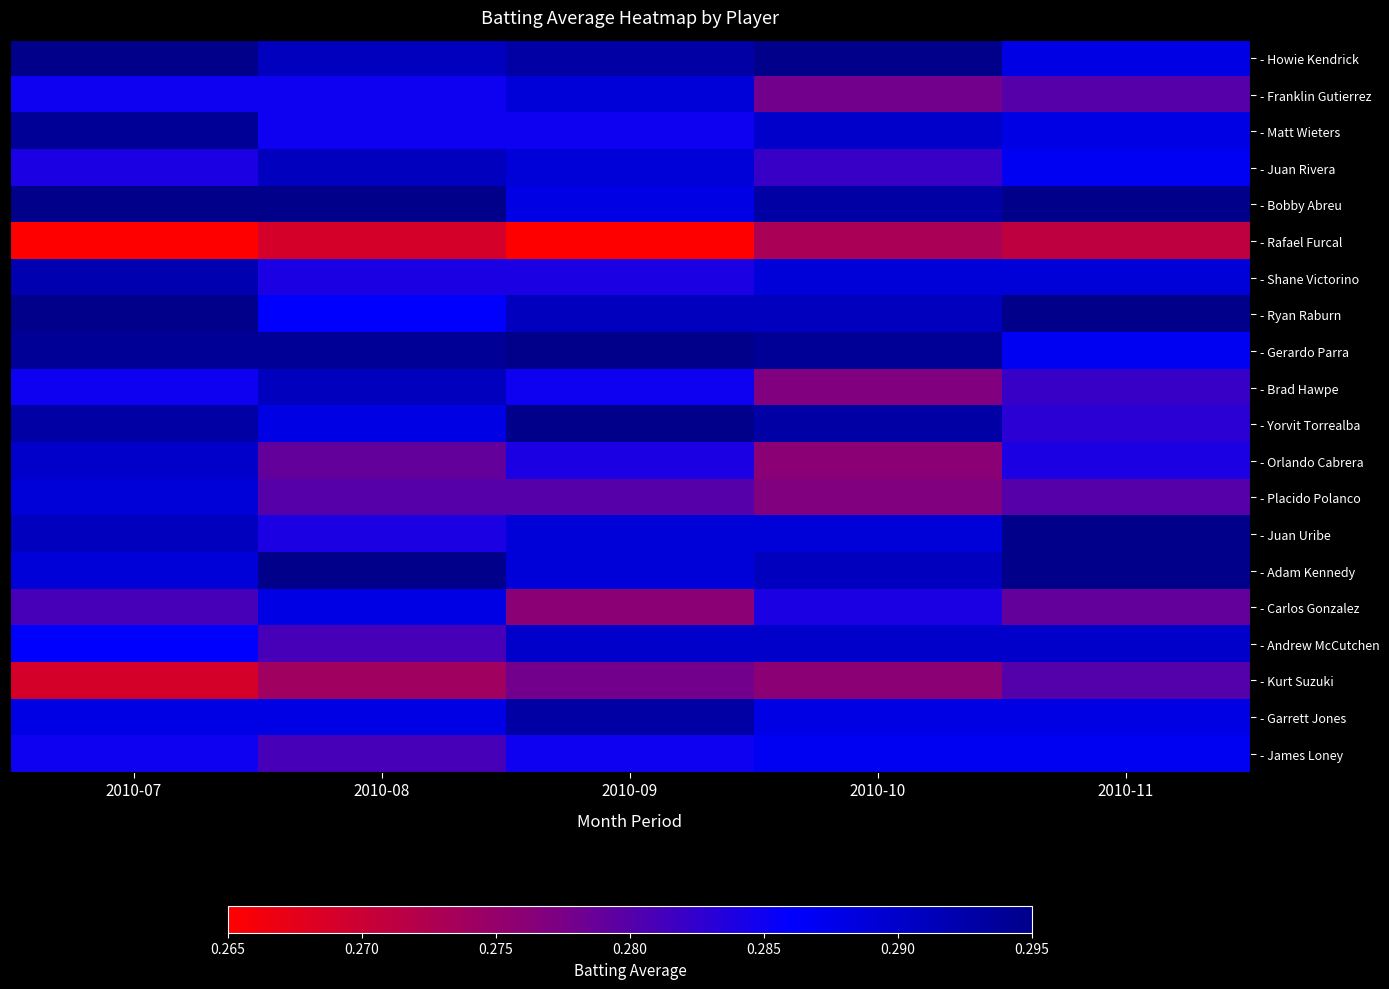

Between 2010-07 and 2010-09, which is larger?

2010-07